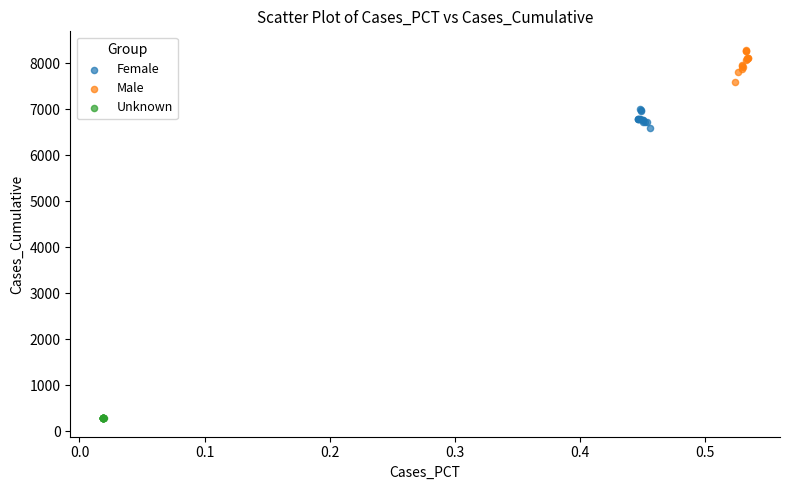

Which series reaches the minimum Y coordinate?

Unknown